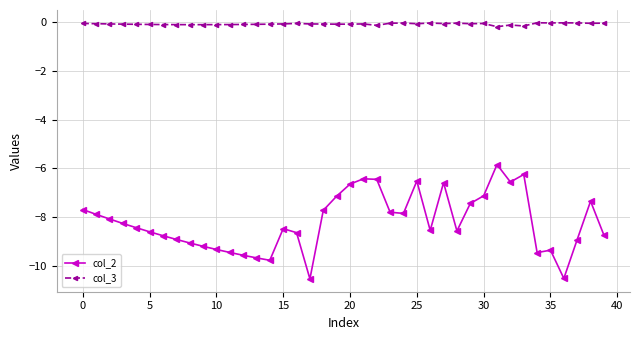

What are all the series names shown in the legend?

col_2, col_3